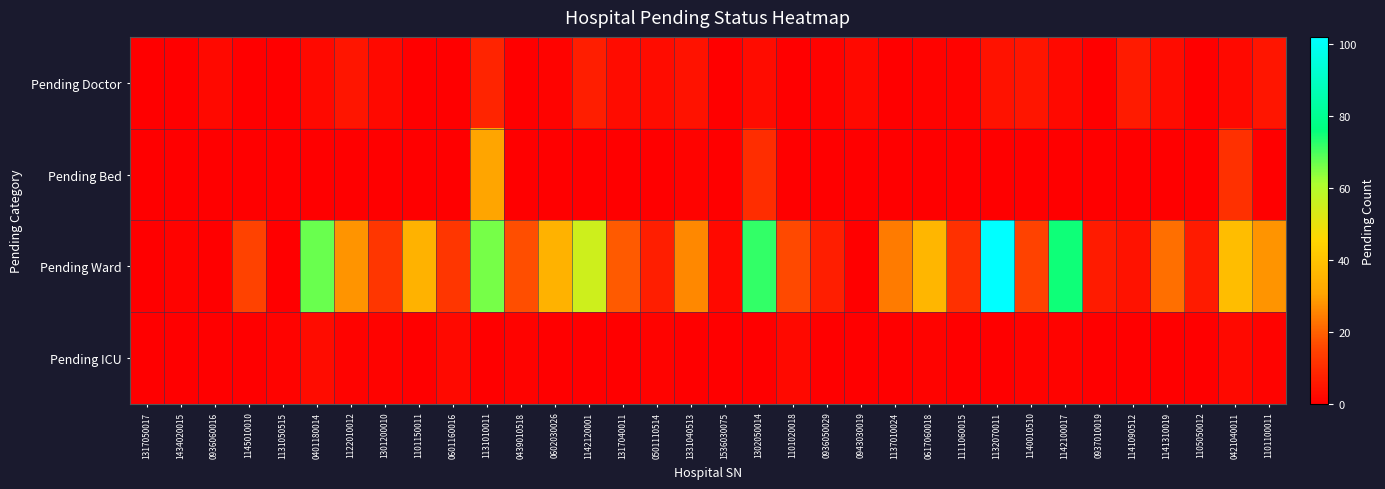

What is the greatest value displayed?

102